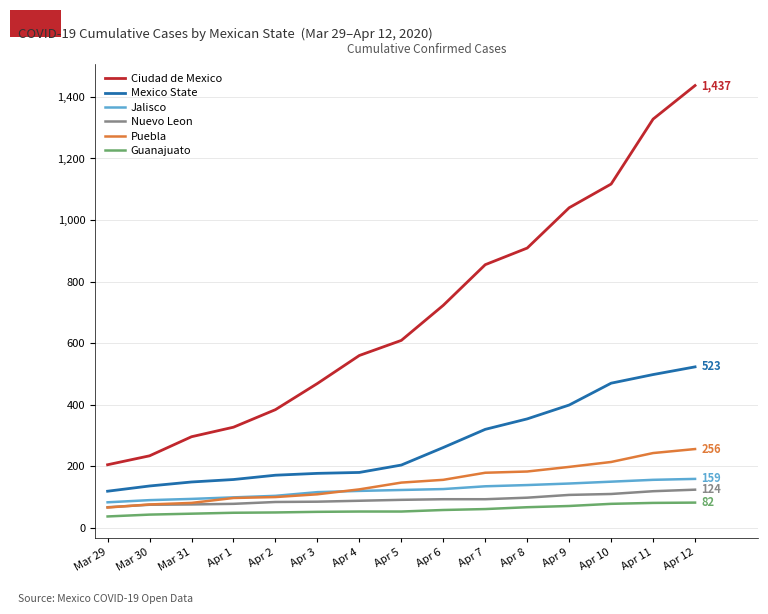

True or false: Guanajuato has a value of 53 at Apr 5.

True